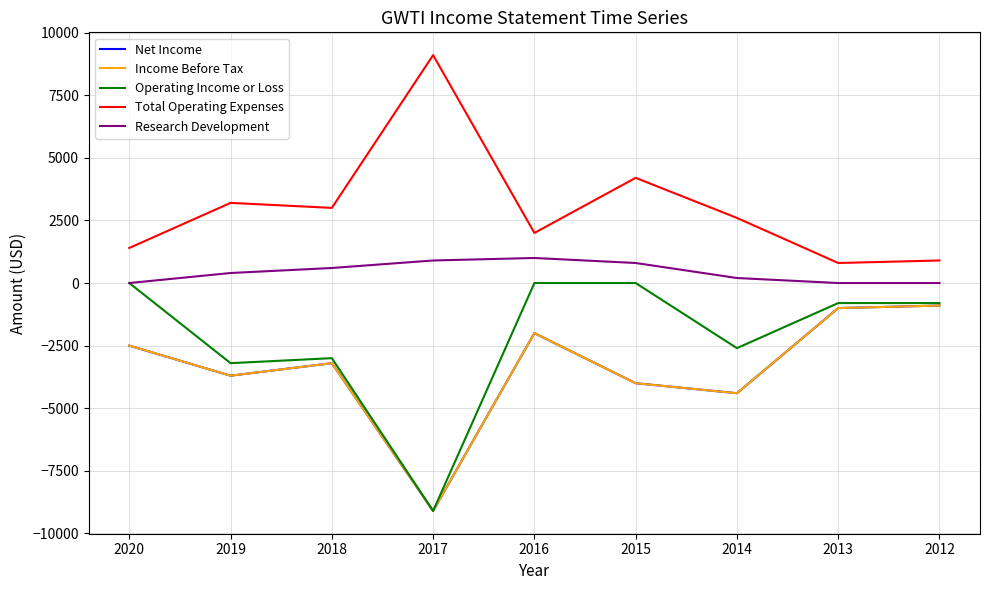

Does the chart display data point markers on the line(s)?

No